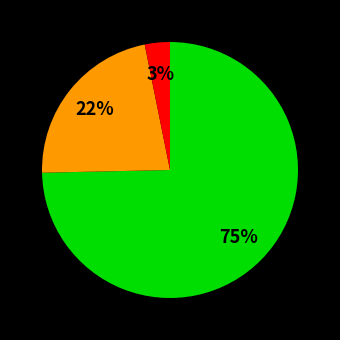

Count the number of slices in the pie.

3